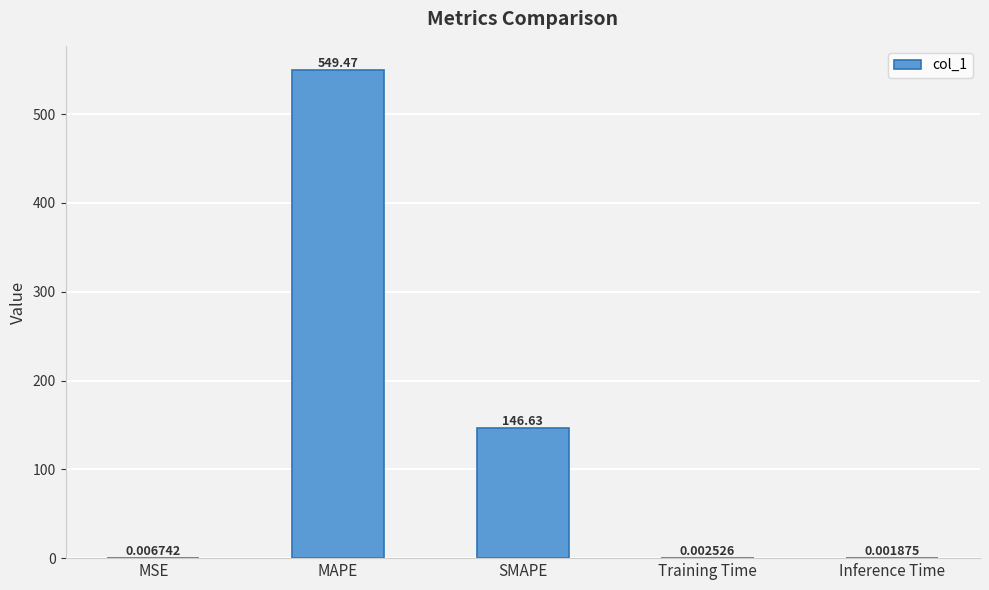

Where is the data nearest to the value 274?

SMAPE